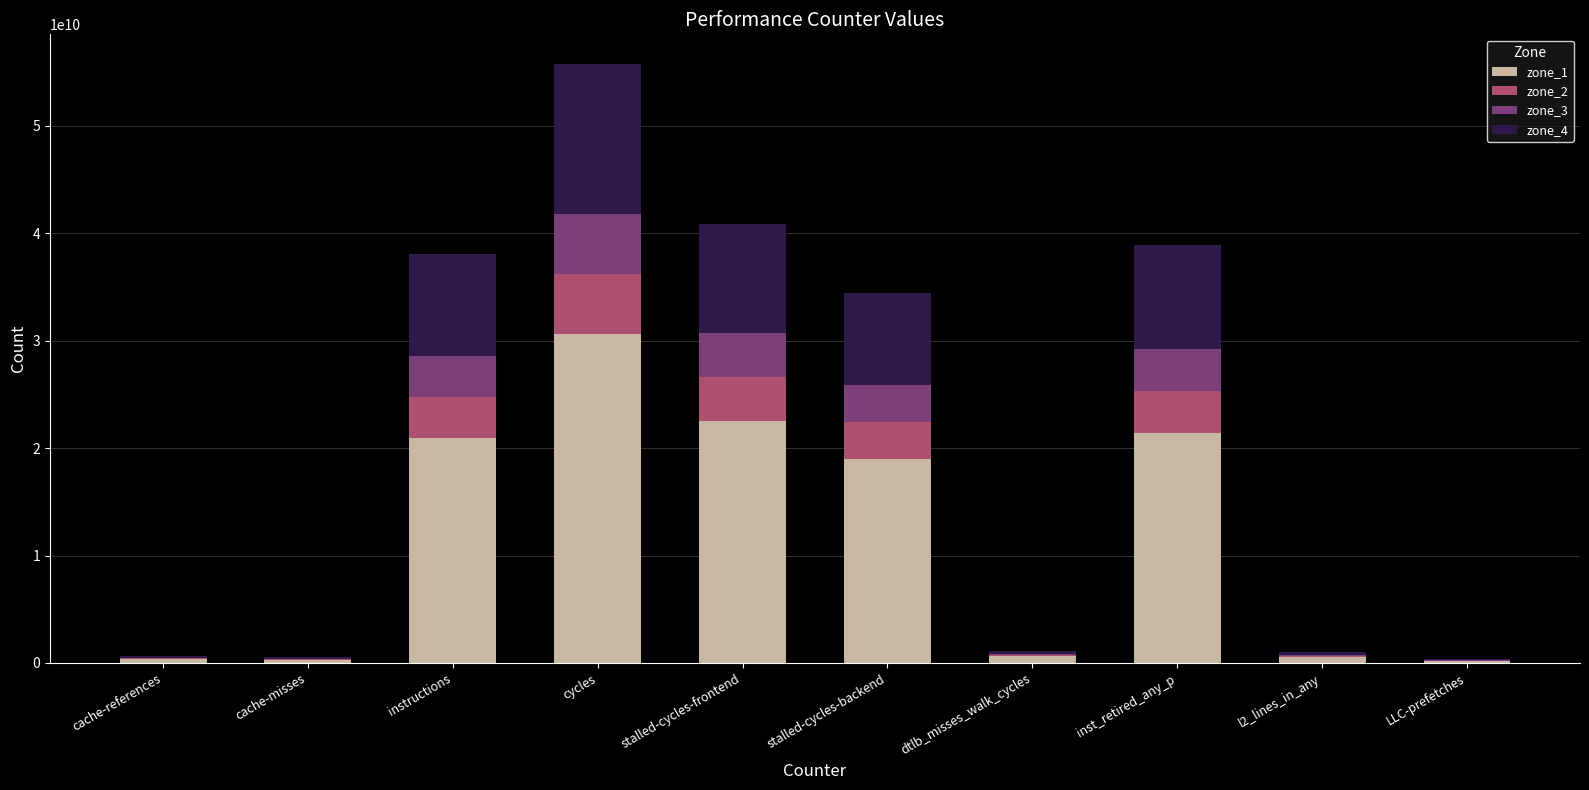

True or false: zone_1 has a value of 46984895797.4 at cycles.

False